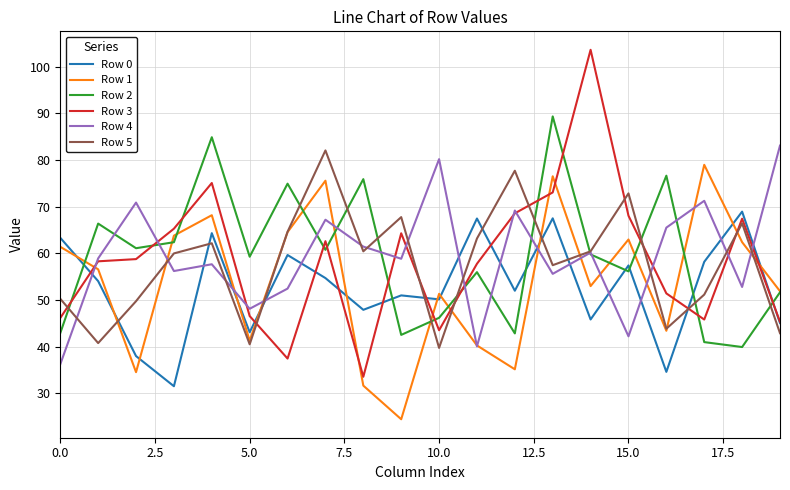

Which series ends up on top after the final intersection of Row 2 and Row 5?

Row 2